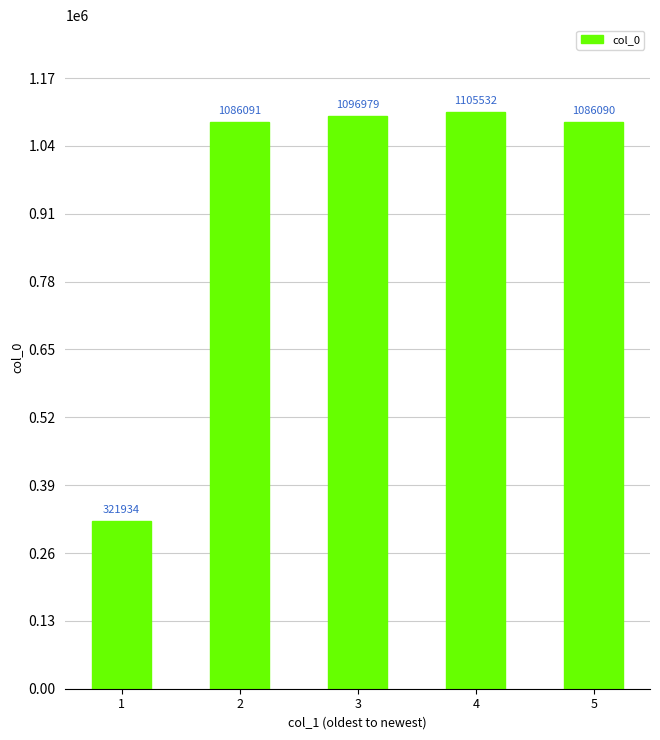

Reading right to left, what are all the values shown in this chart?

1086090	1105532	1096979	1086091	321934